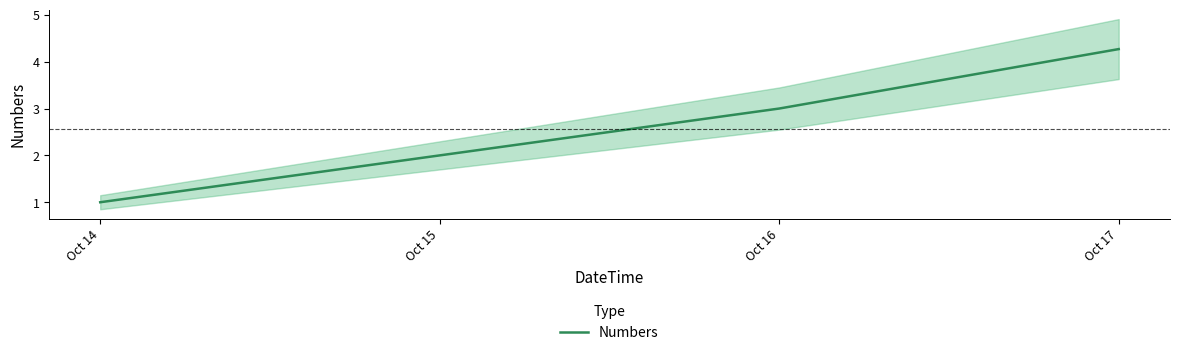

Where is the data nearest to the value 2?

Oct 15